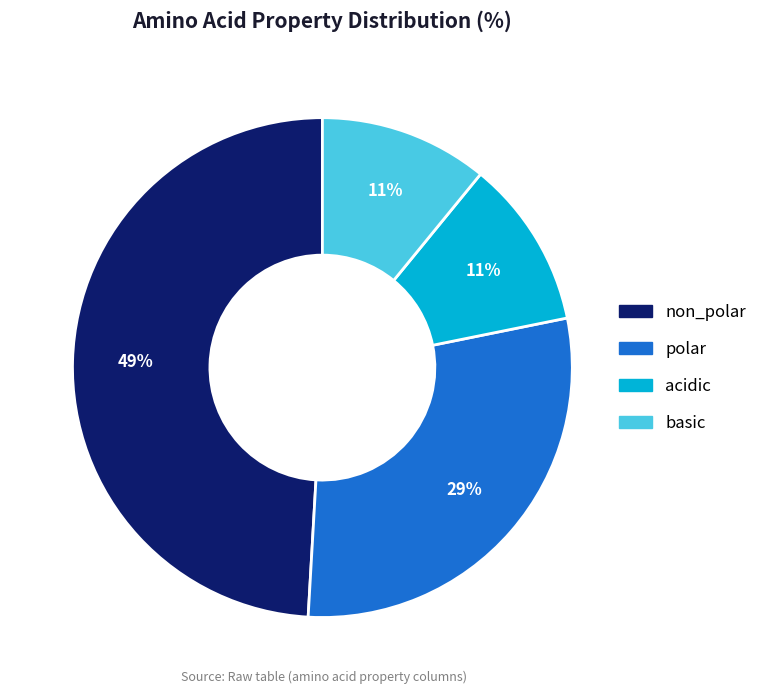

Is the sum of acidic and polar greater than half?

No